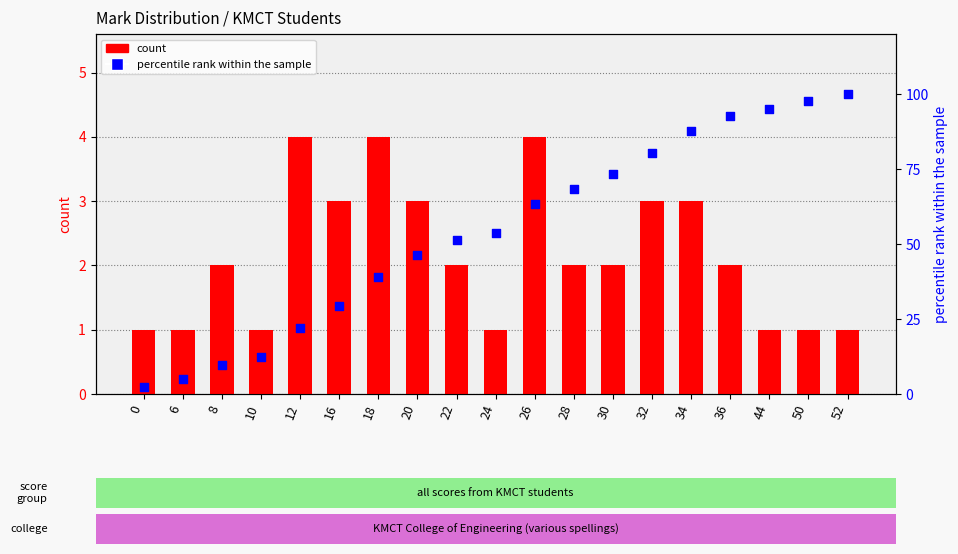

What are all the series names shown in the legend?

count, percentile rank within the sample